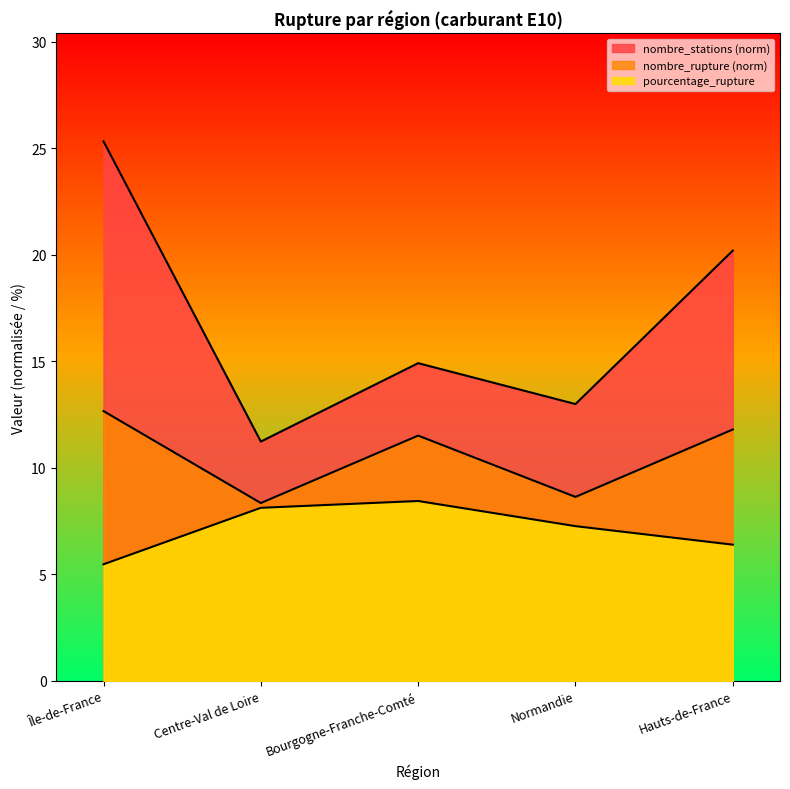

Rank the series by their maximum value, from highest to lowest.

nombre_stations, nombre_rupture, pourcentage_rupture